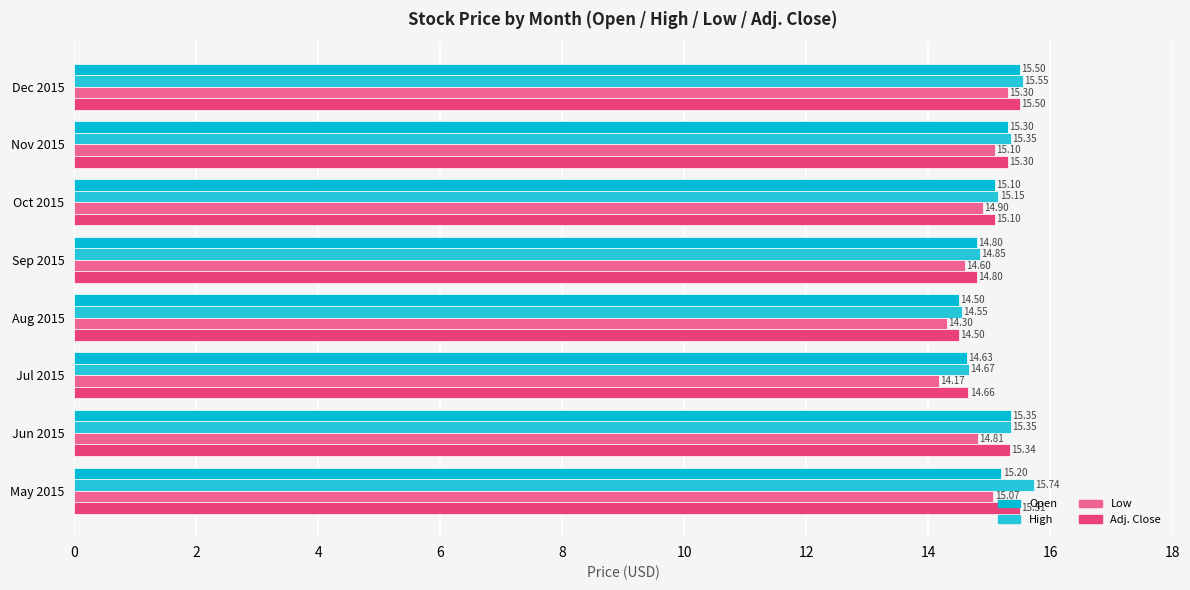

At which category does the chart reach its minimum across all series?

Jul 2015